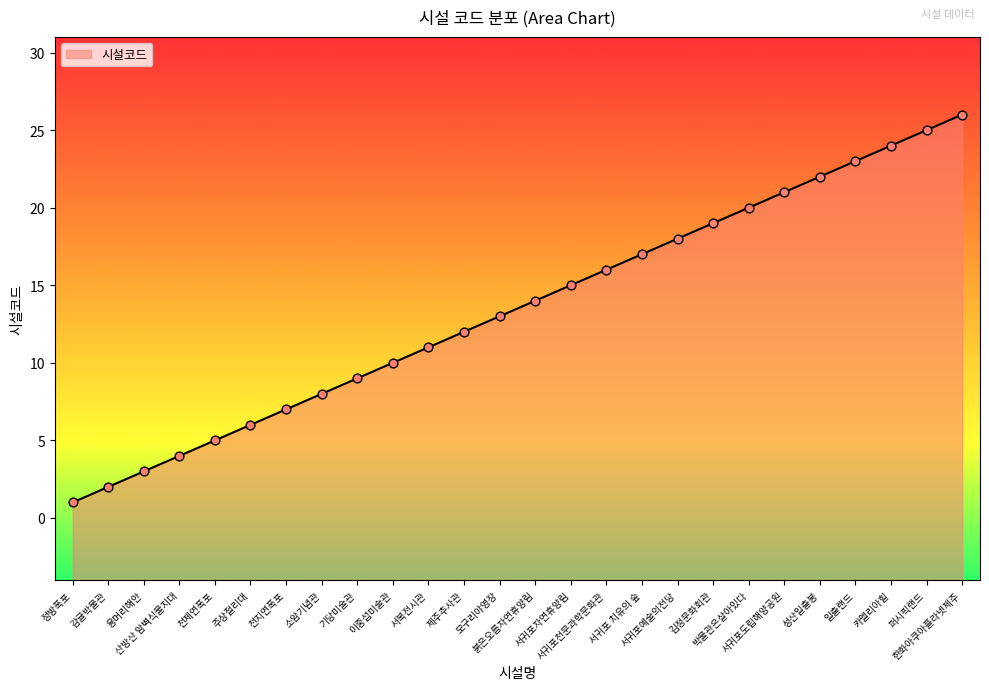

What is the change in value from 산방산 암벽식물지대 to 서귀포예술의전당?

+14